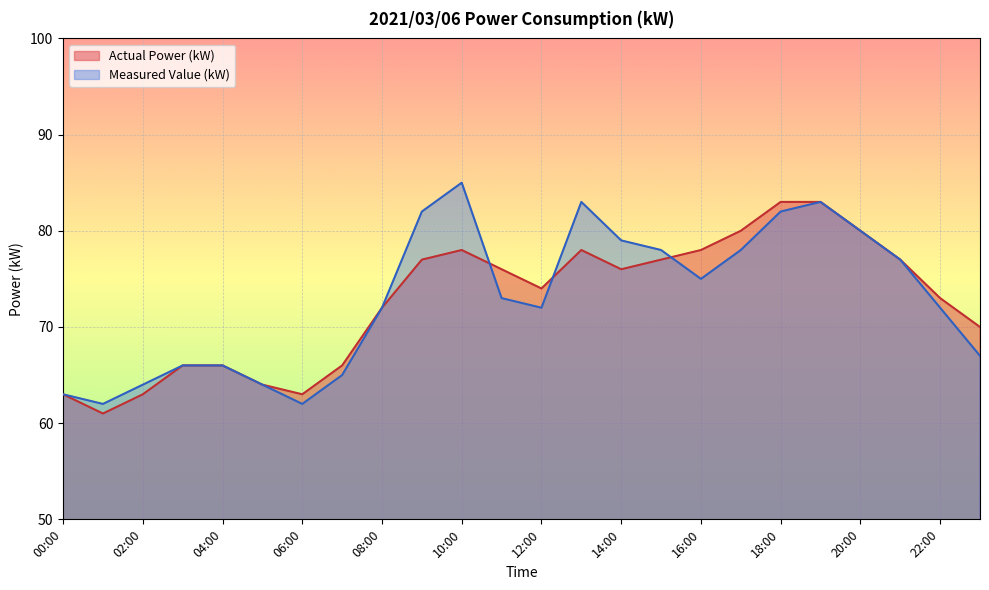

Reading right to left, transcribe all the data shown in this chart.

Actual Power (kW): 70	73	77	80	83	83	80	78	77	76	78	74	76	78	77	72	66	63	64	66	66	63	61	63
Measured Value (kW): 67	72	77	80	83	82	78	75	78	79	83	72	73	85	82	72	65	62	64	66	66	64	62	63